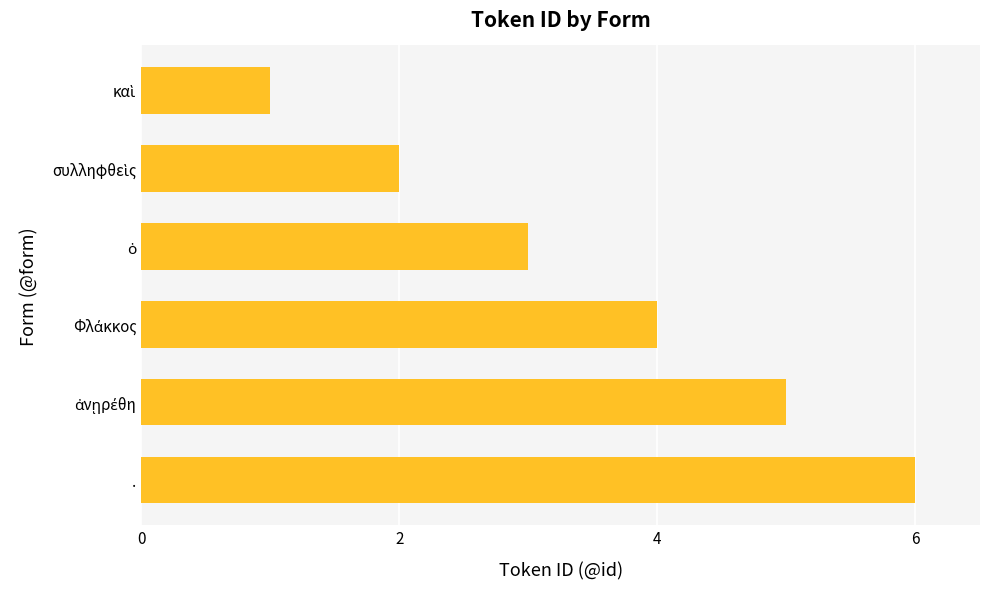

Which label corresponds to the largest value in the chart?

.